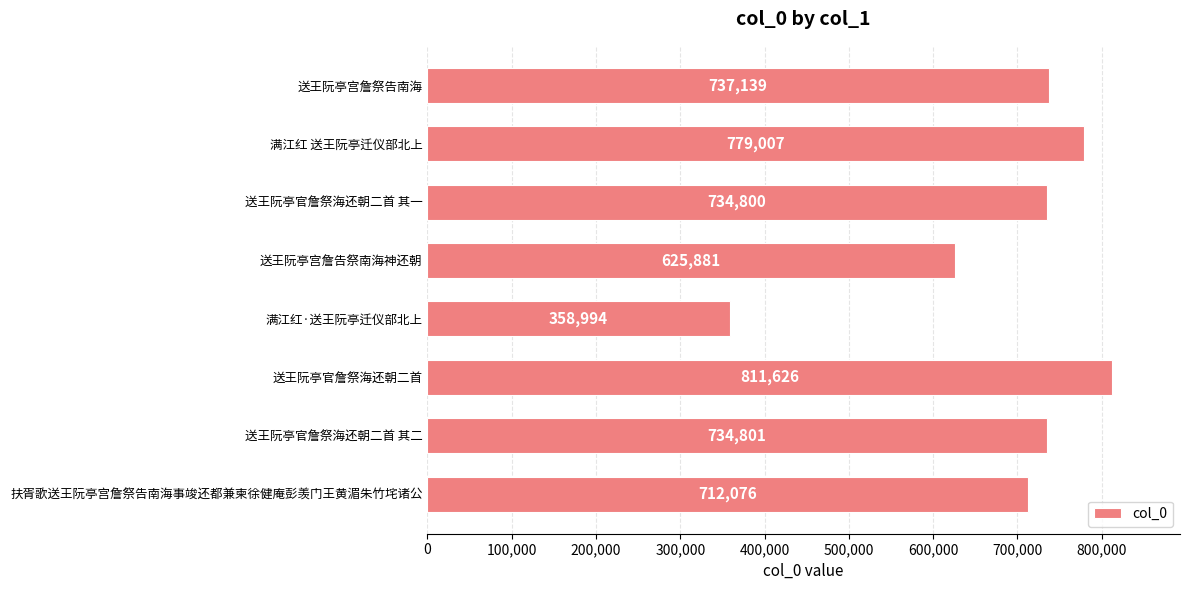

How many data points are less than 734801?

4